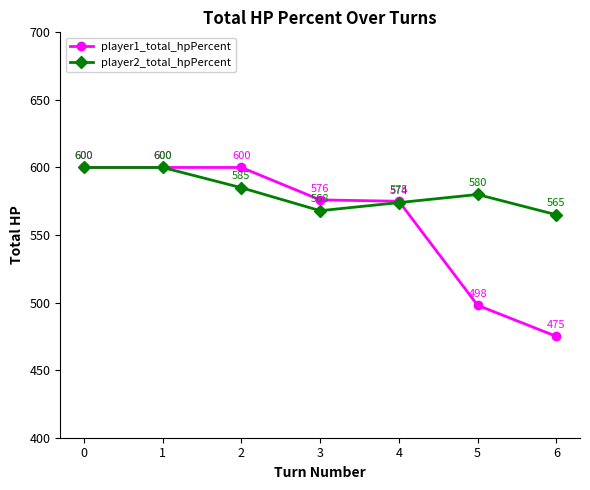

Reading left to right, list all the values displayed in this chart.

player1_total_hpPercent: 600	600	600	576	575	498	475
player2_total_hpPercent: 600	600	585	568	574	580	565